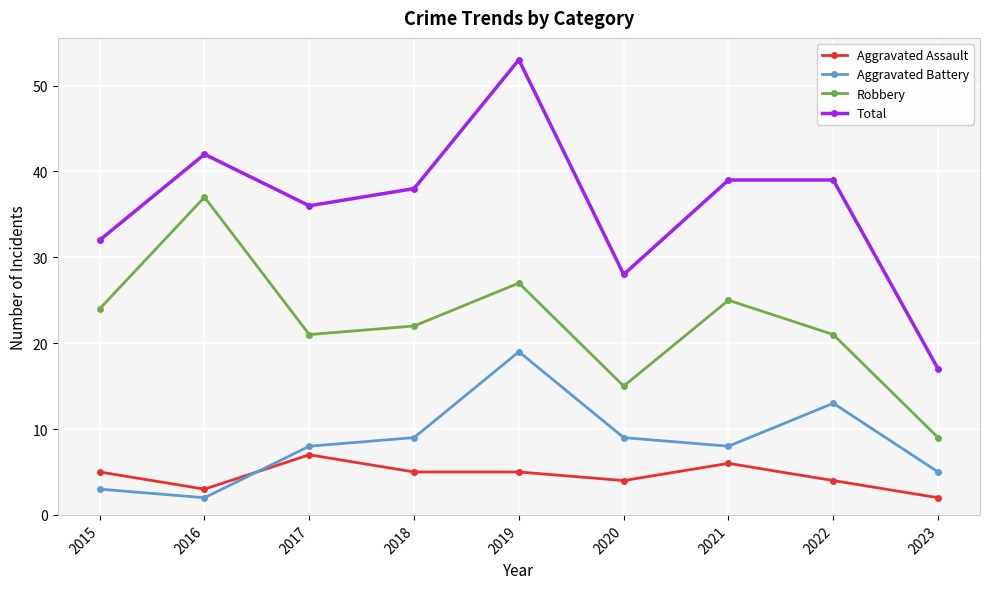

How many interior local valleys does the Aggravated Battery series have?

2